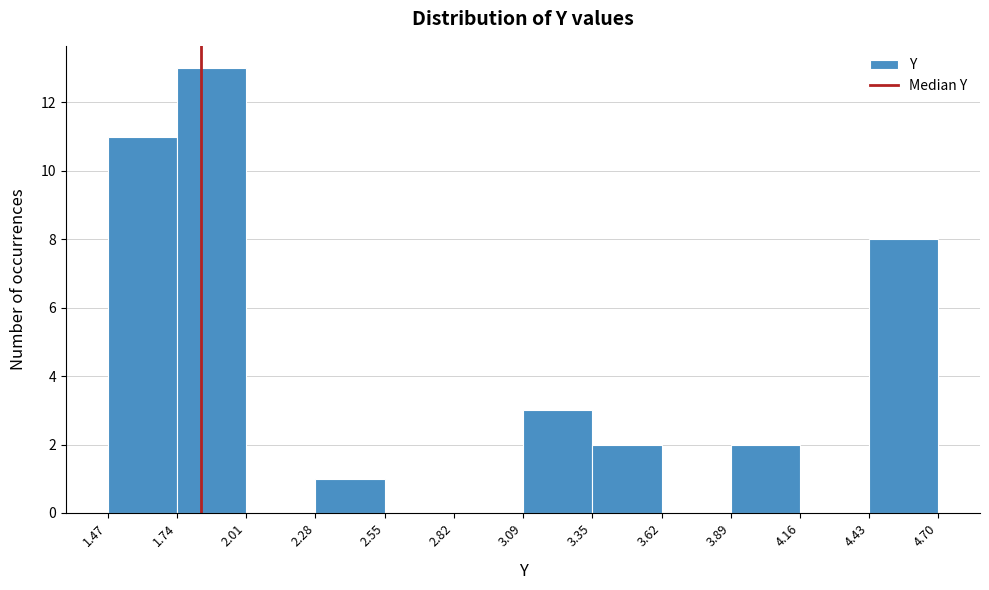

Reading left to right, transcribe this chart: for each bar, give the range it covers on the x-axis and its height. The values are not printed on the chart, so give them approximately, as read against the axis.

1.47 to 1.74: 11
1.74 to 2.01: 13
2.01 to 2.28: 0
2.28 to 2.55: 1
2.55 to 2.82: 0
2.82 to 3.09: 0
3.09 to 3.35: 3
3.35 to 3.62: 2
3.62 to 3.89: 0
3.89 to 4.16: 2
4.16 to 4.43: 0
4.43 to 4.70: 8